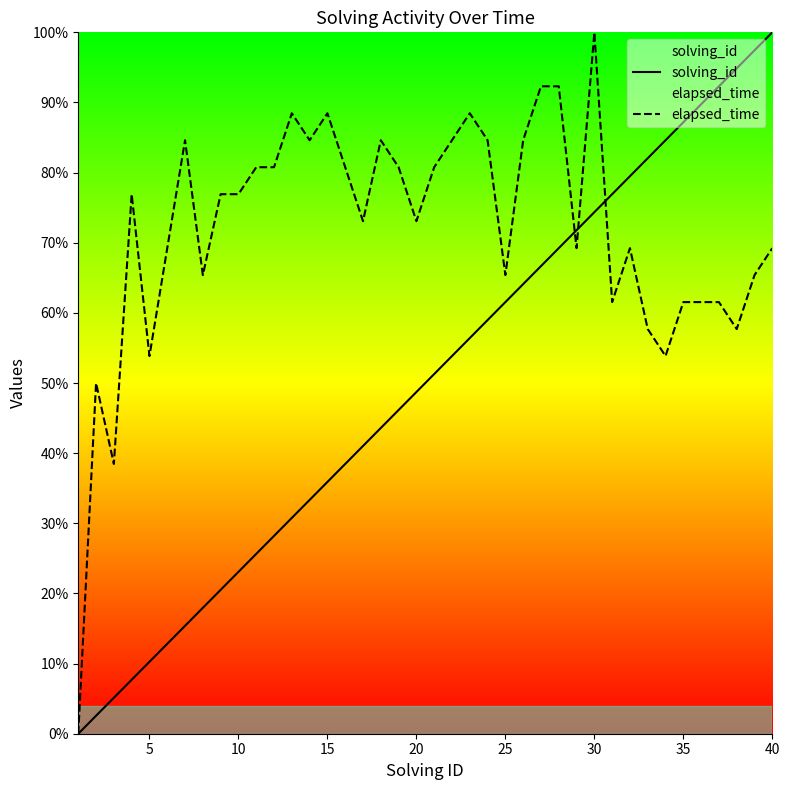

What is the total value across all series at 30?

174.4